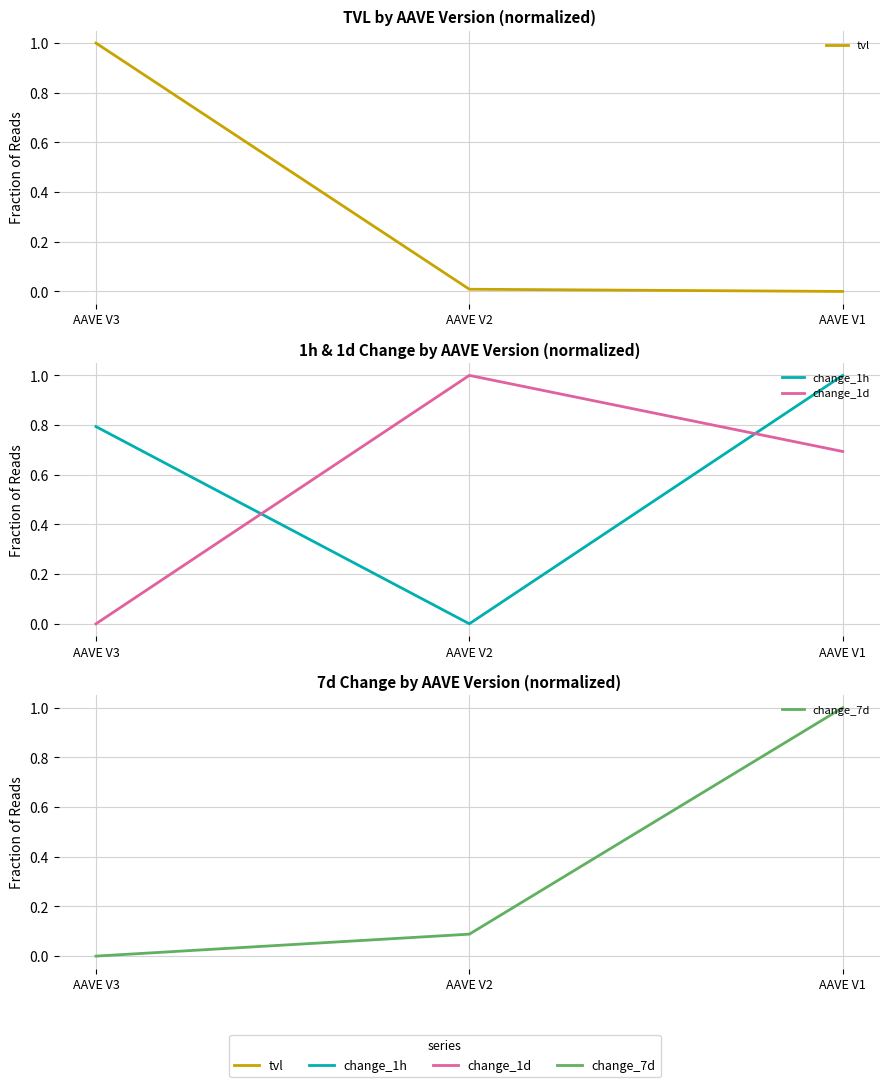

How many values in the change_7d series exceed 0?

2